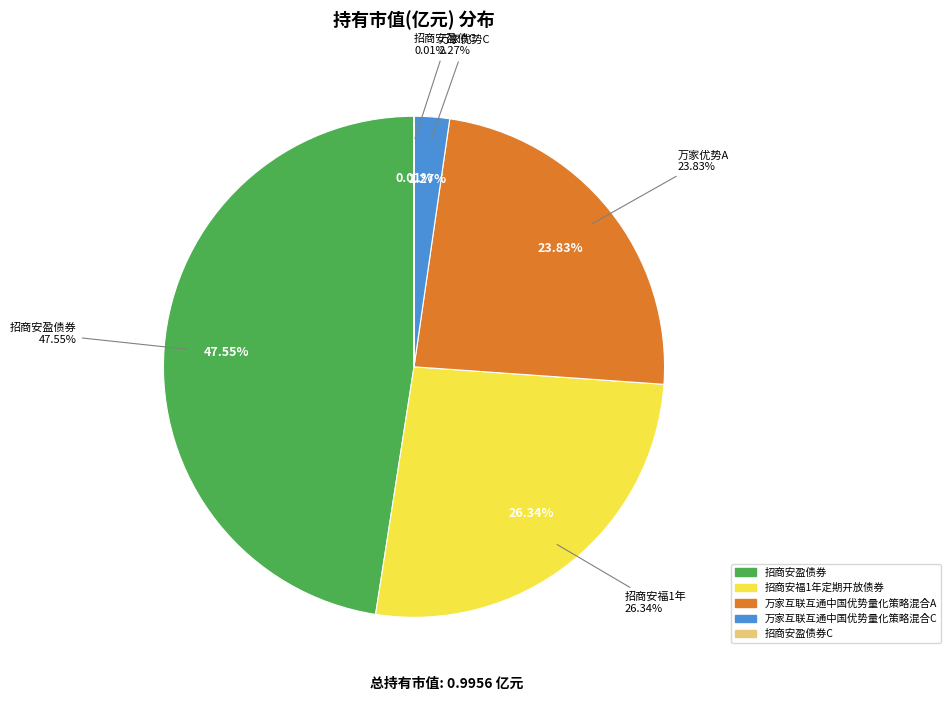

Which category has the smallest portion of the pie?

招商安盈债券C